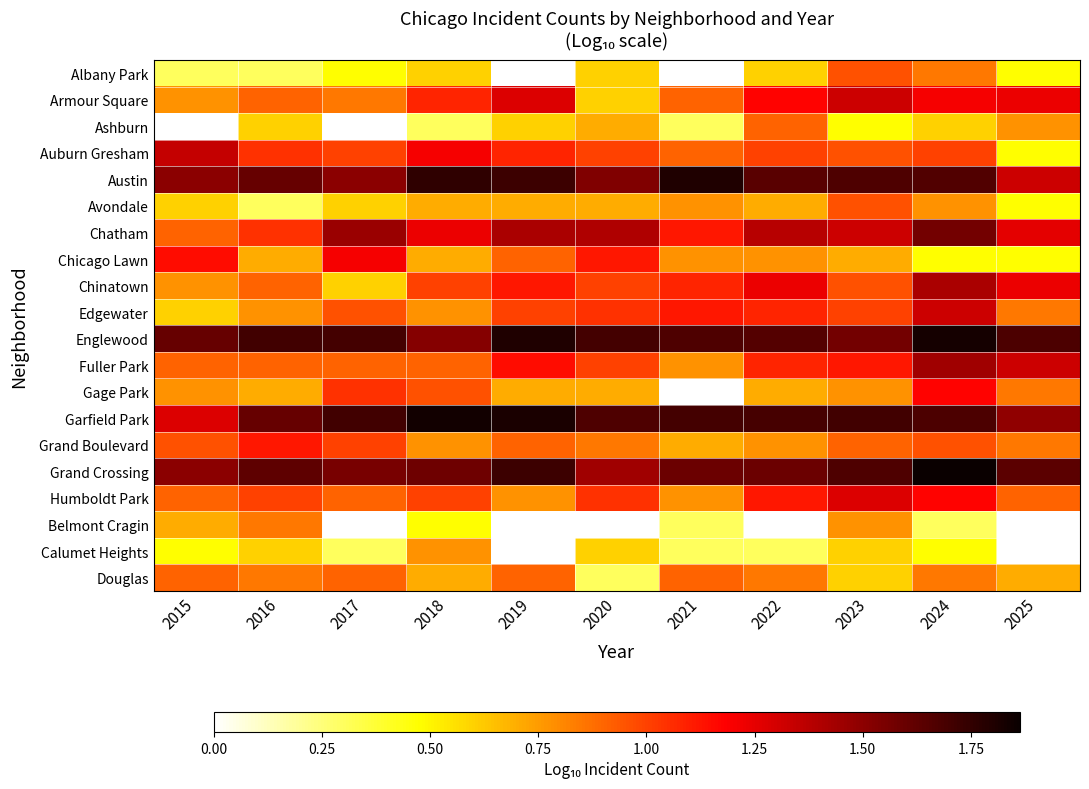

List the series in order of their peak value, highest first.

Grand Crossing, Garfield Park, Englewood, Austin, Chatham, Fuller Park, Chinatown, Auburn Gresham, Armour Square, Edgewater, Humboldt Park, Chicago Lawn, Gage Park, Grand Boulevard, Albany Park, Avondale, Ashburn, Douglas, Belmont Cragin, Calumet Heights